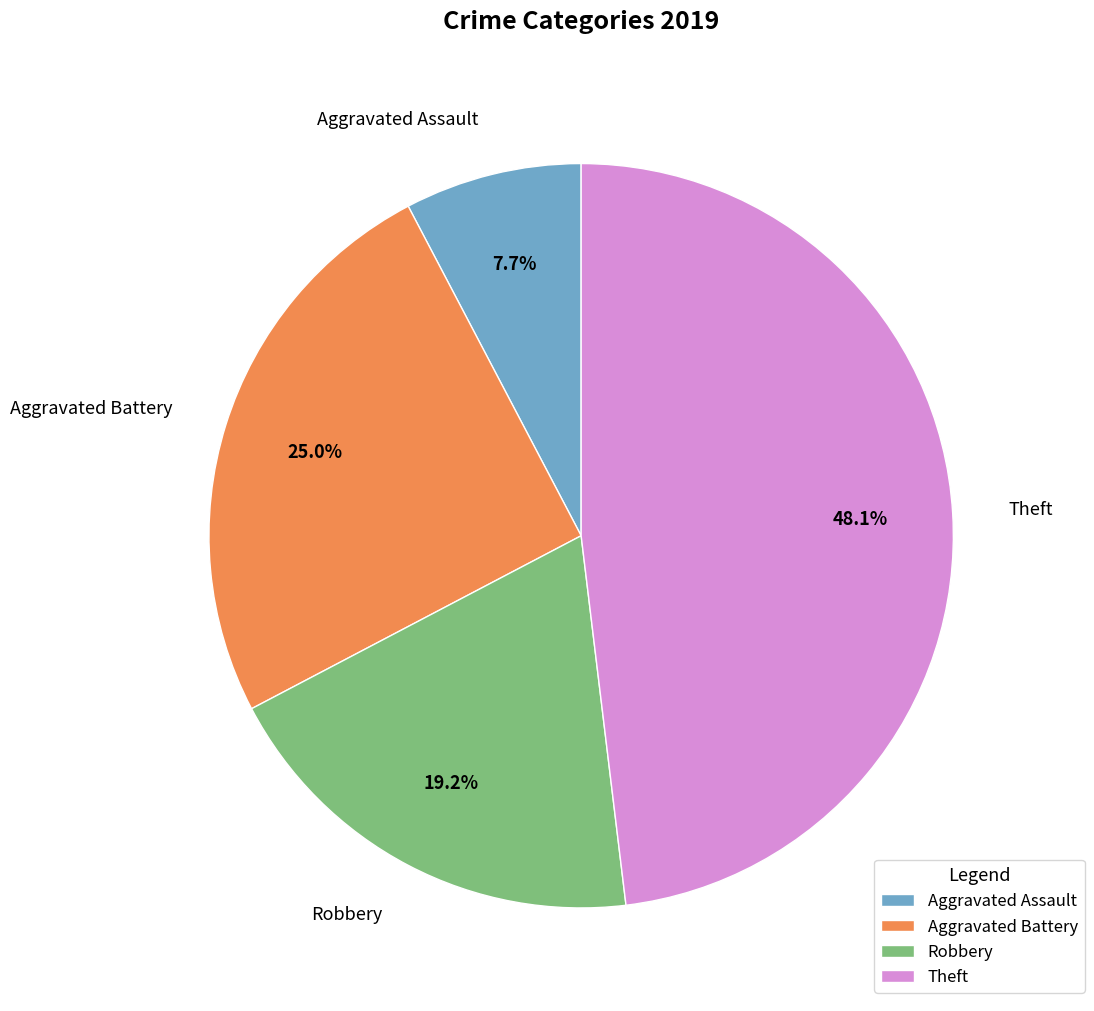

What is the smallest slice in the pie chart?

Aggravated Assault